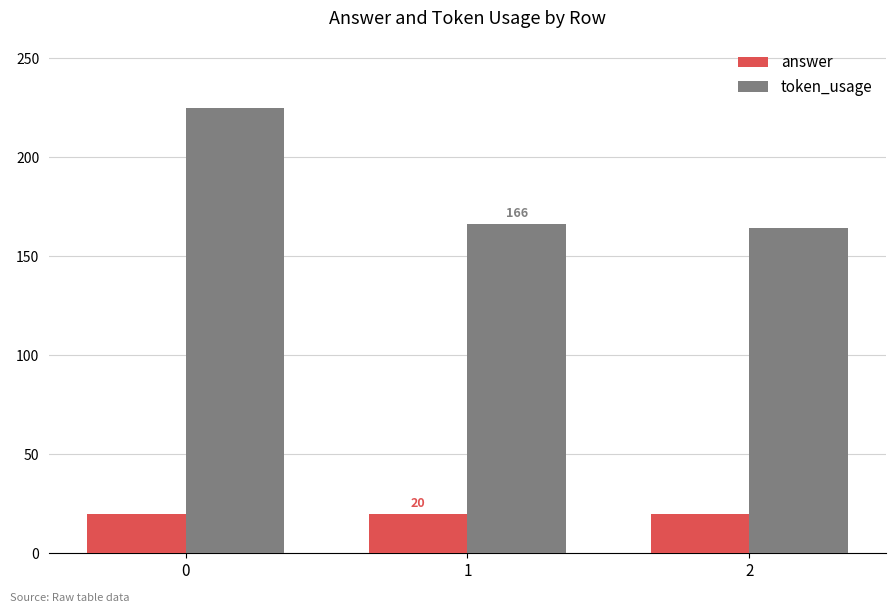

What is the difference between the maximum and minimum values in the token_usage series?

61